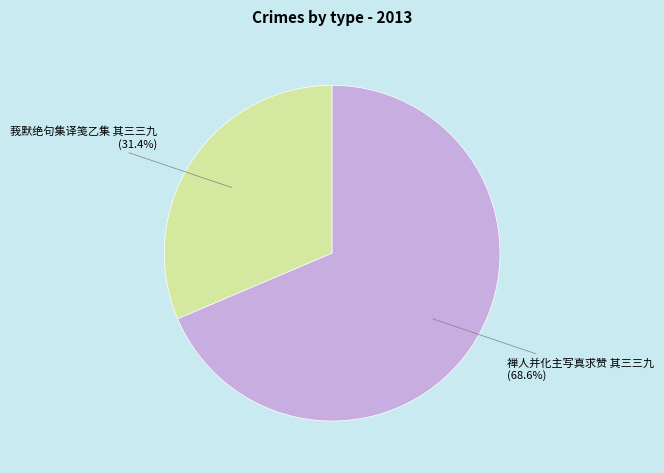

Approximately how many times larger is the value at 莪默绝句集译笺乙集 其三三九 compared to 禅人并化主写真求赞 其三三九?

0.5